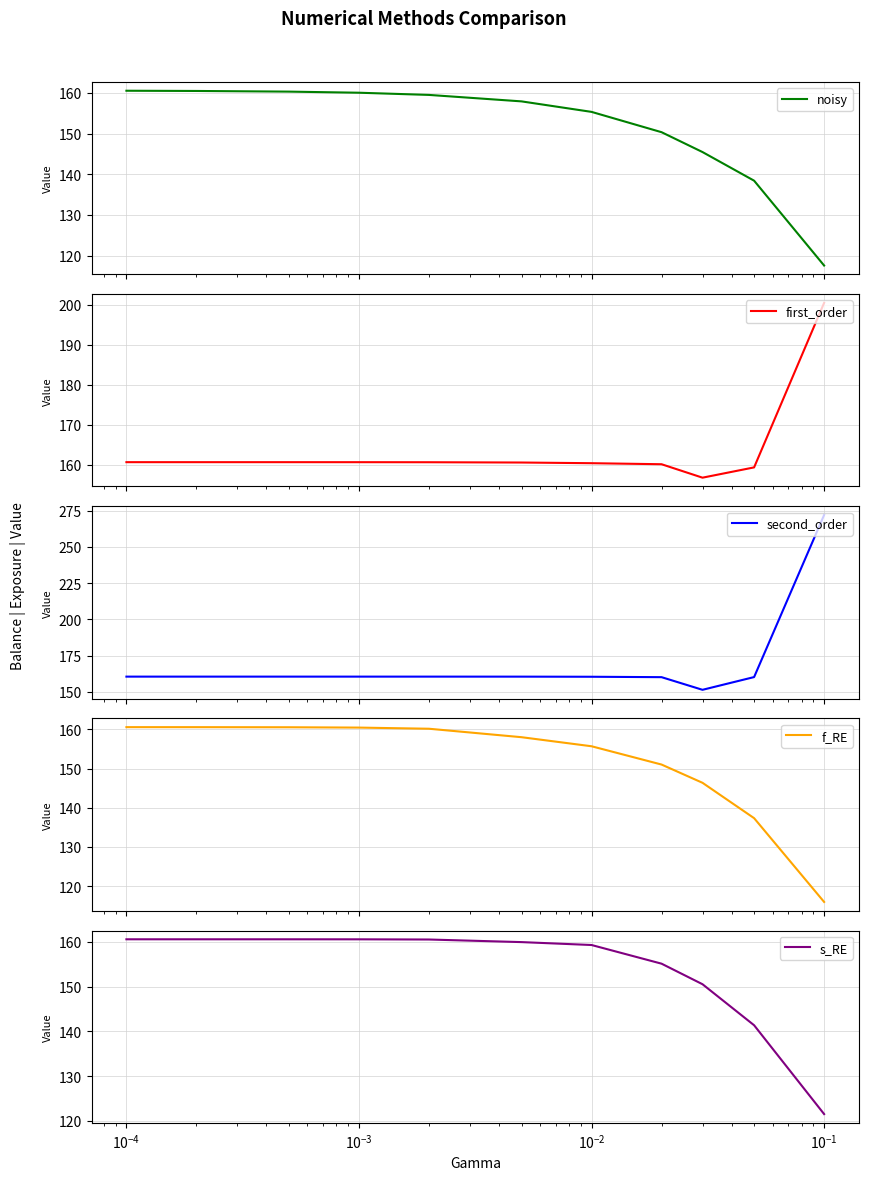

What is the highest value of the first_order series?

200.4